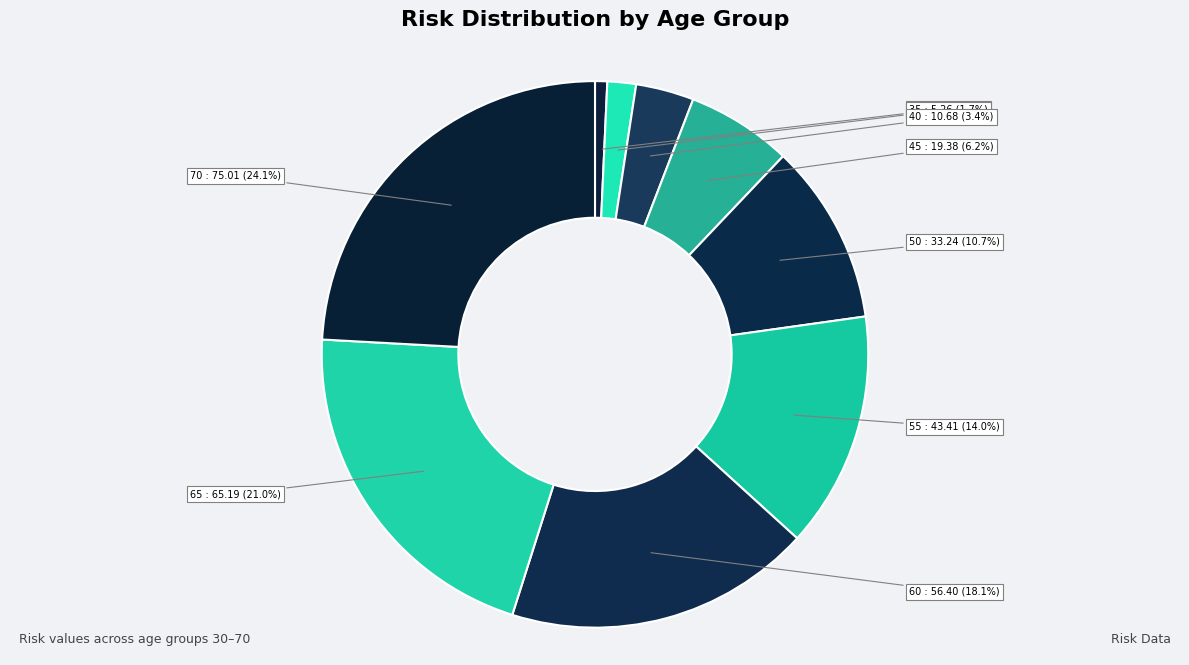

Combined, do 35 and 60 account for over 50%?

No